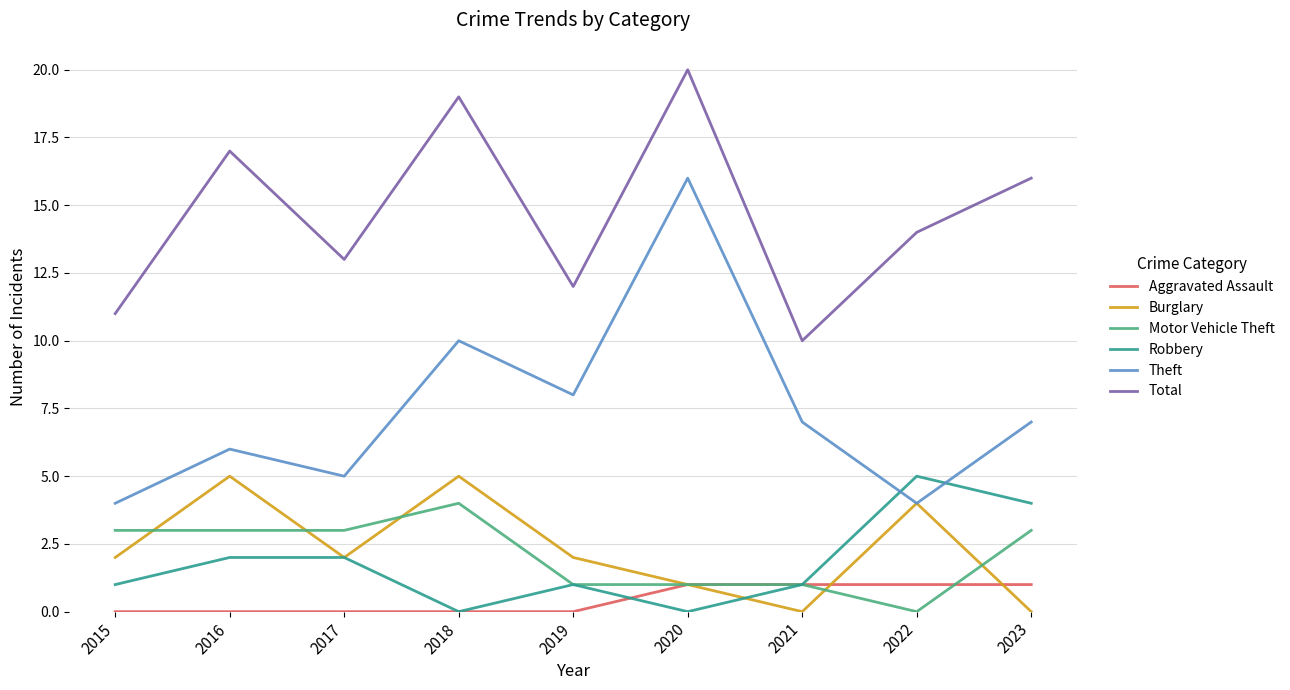

In Burglary, how many points are lower than both neighbors (excluding endpoints)?

2